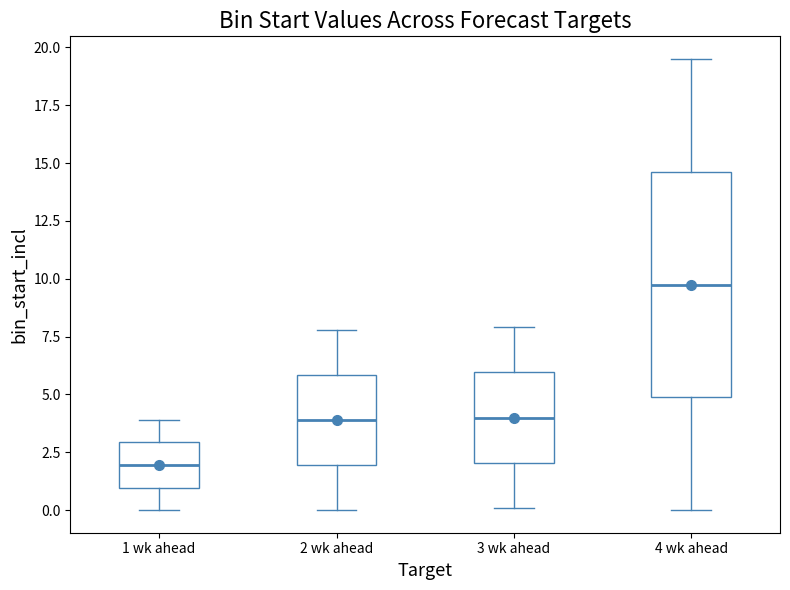

Where is the lower edge of the box for 4 wk ahead on the y-axis? The values are not printed on the chart, so give them approximately, as read against the axis.

5.0